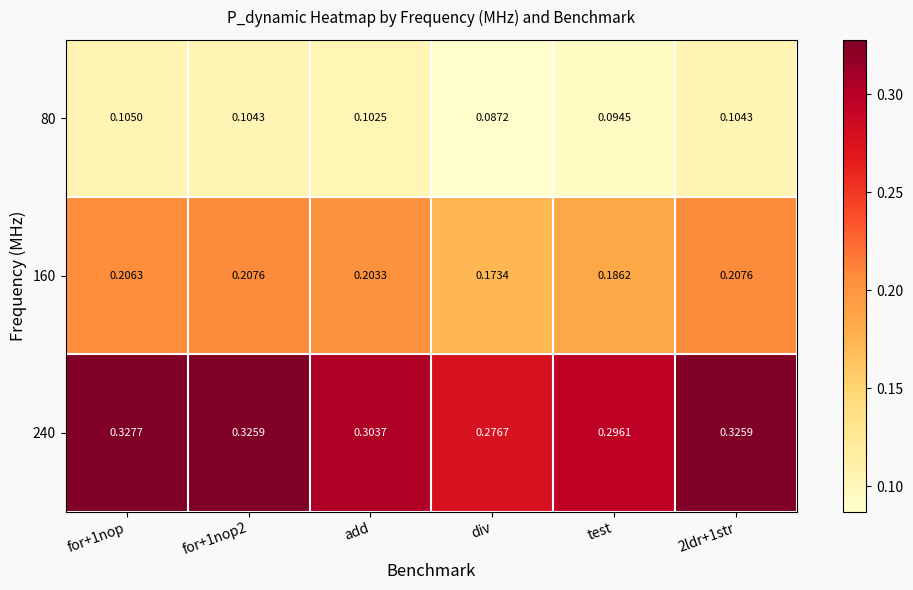

Where is 240 nearest to the value 0?

div